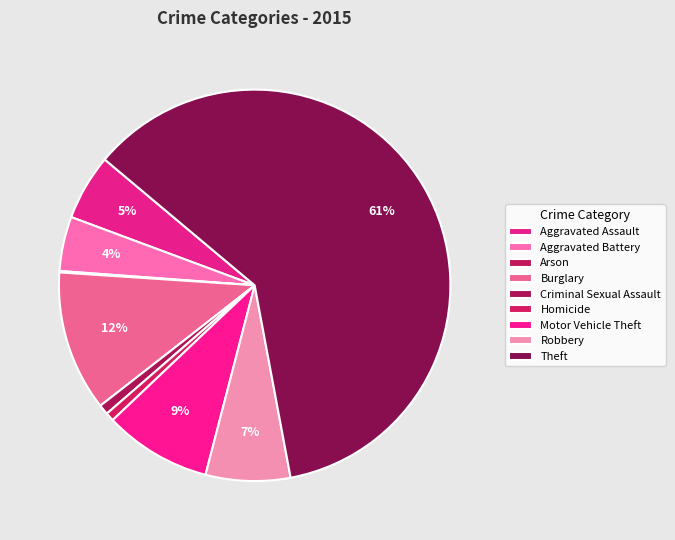

How many slices are in this pie chart?

9